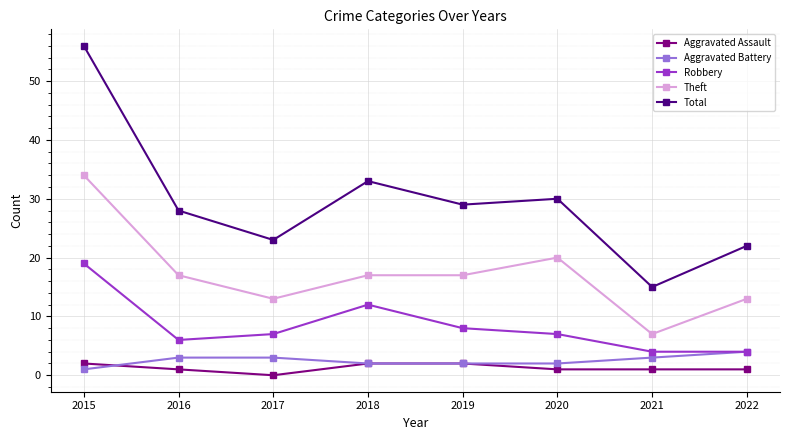

At how many categories does at least one series exceed 53?

1